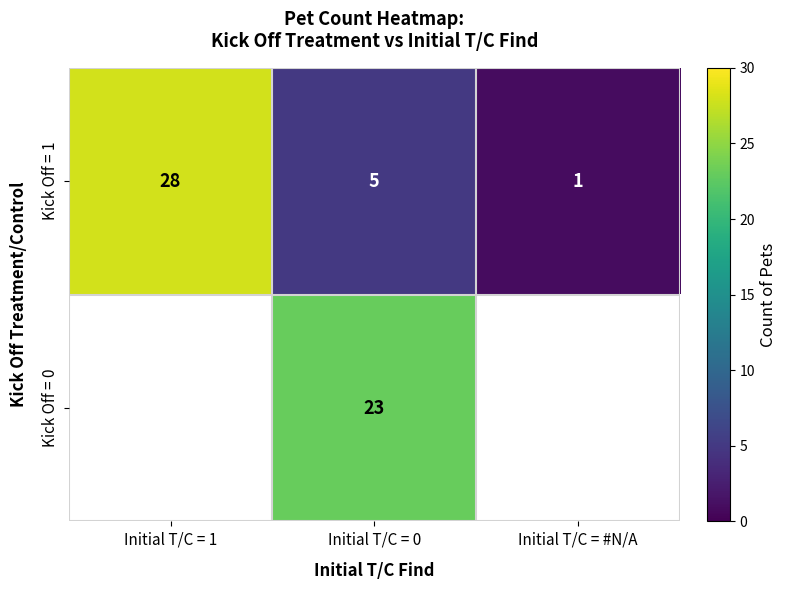

What is the total value across all series at Initial T/C = #N/A?

1